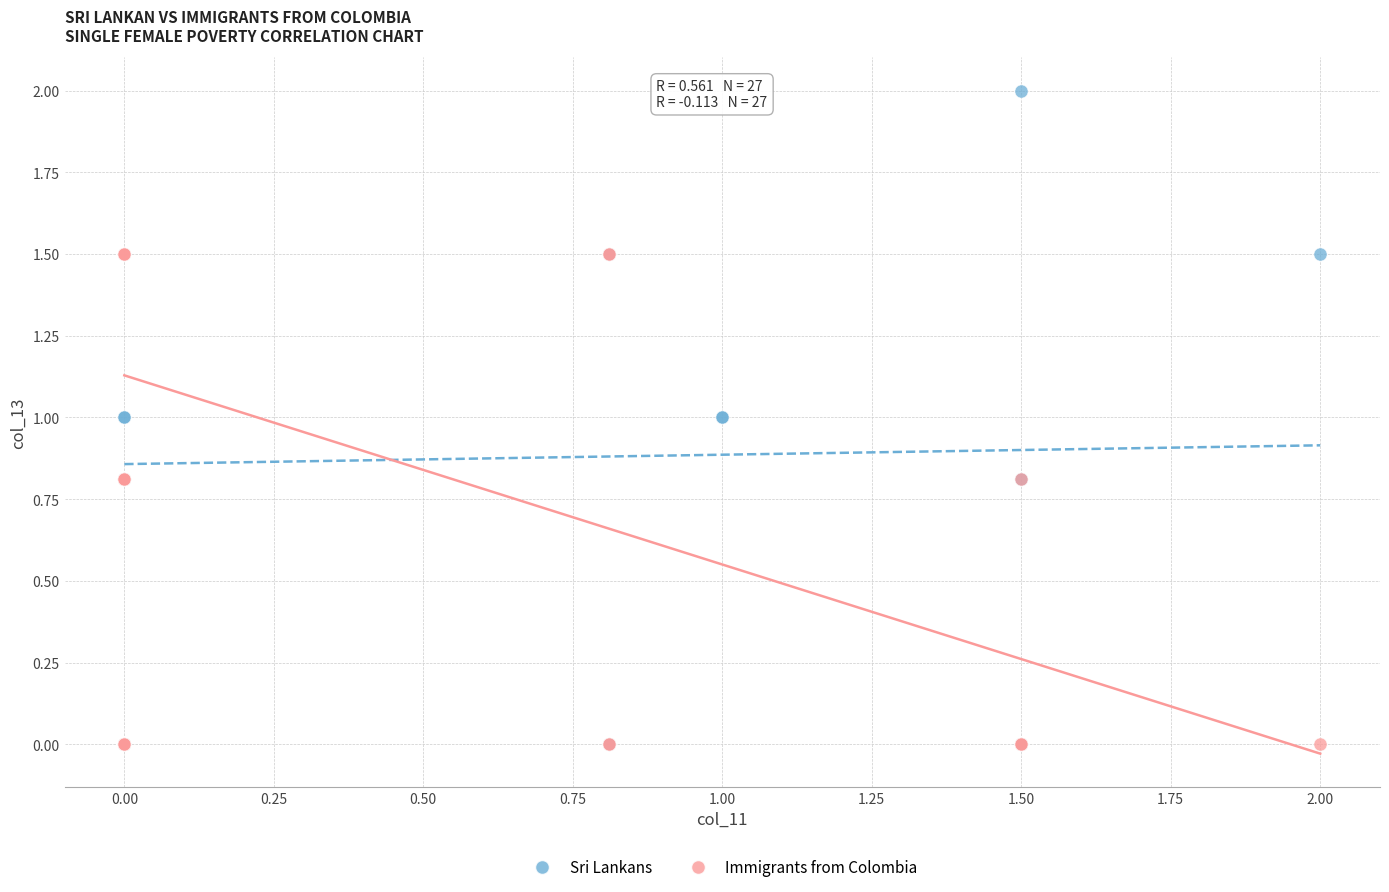

Which series contains the highest Y value?

Sri Lankans